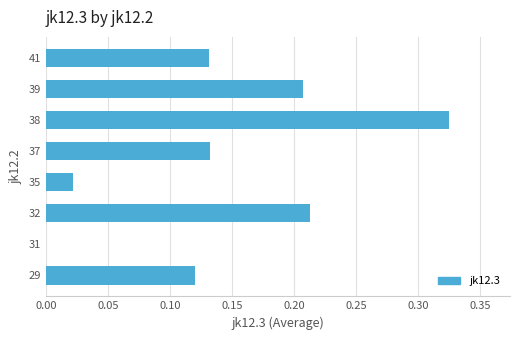

Which category has the highest value across all series?

38